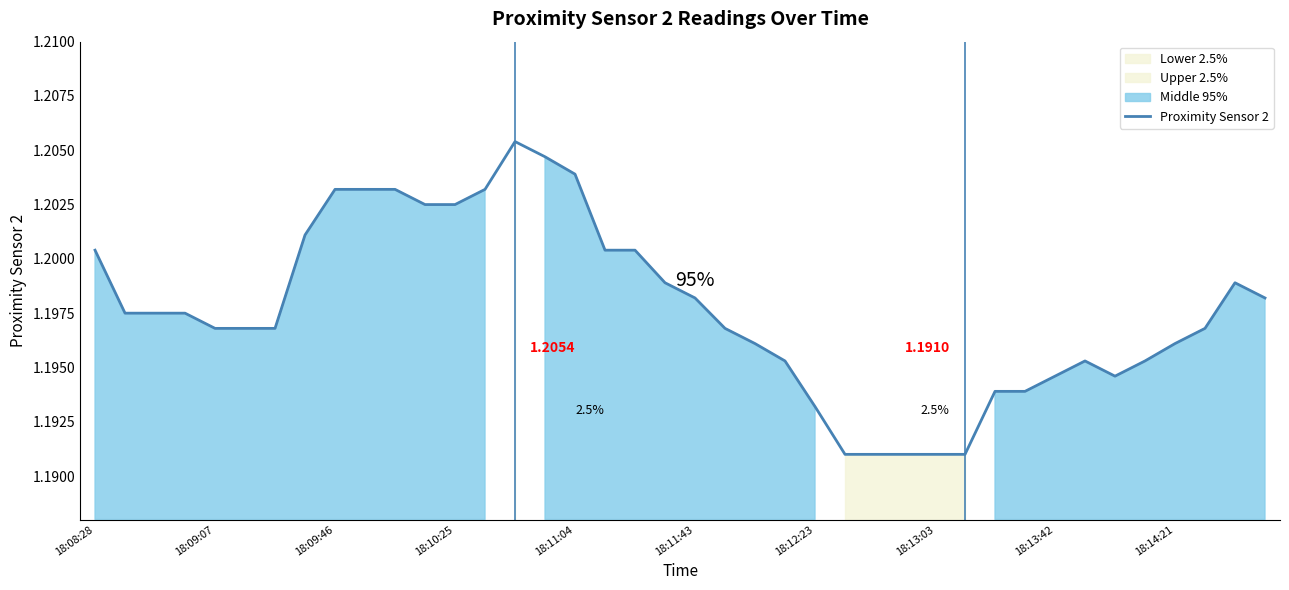

What is the value of the 19th point from the left?

1.2